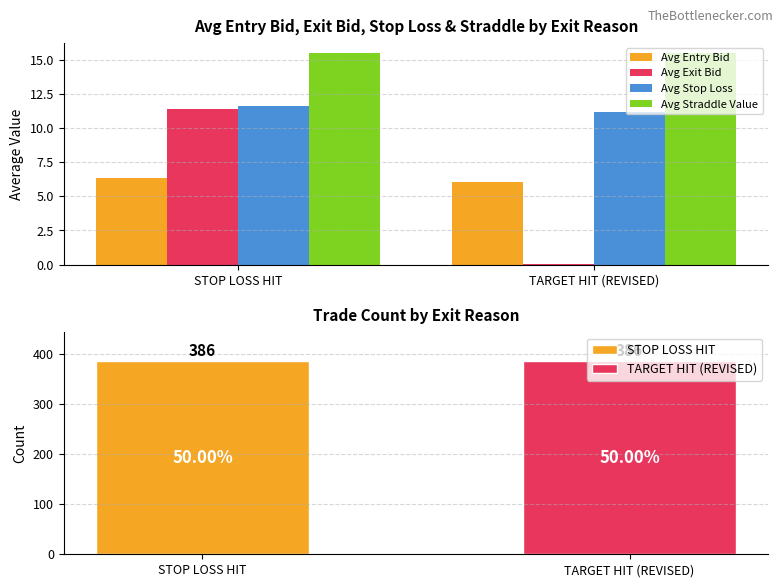

At how many categories does at least one series exceed 3?

2